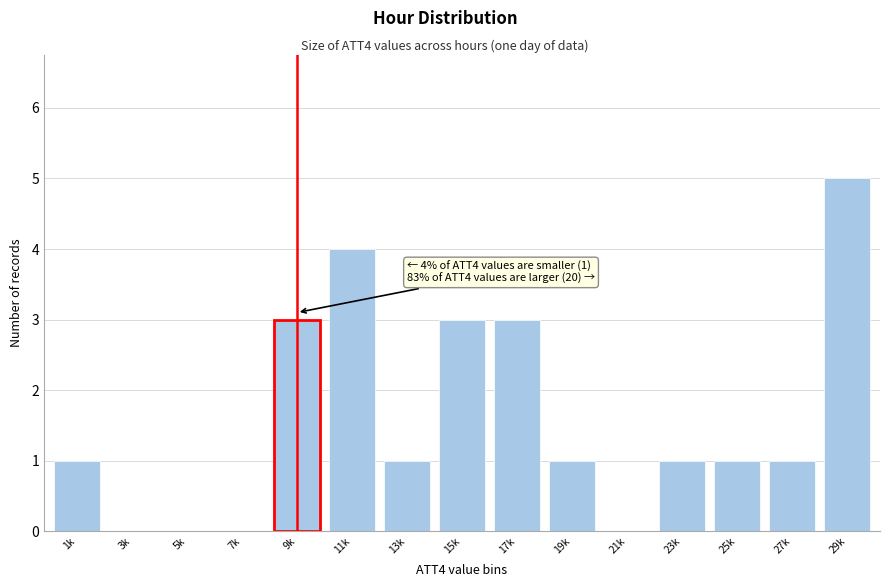

True or false: the data shows 1 at 19k.

True